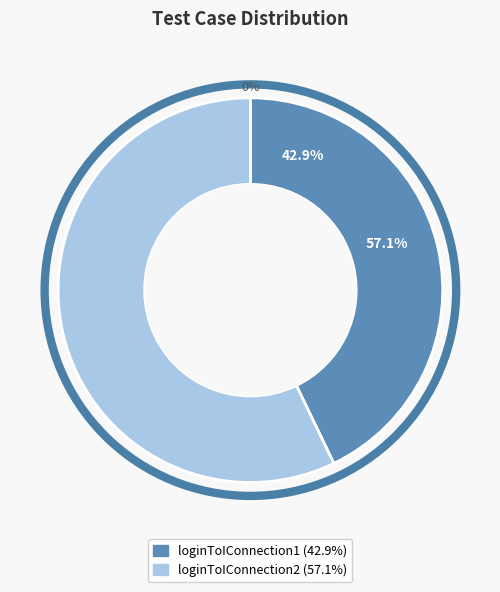

To the nearest percent, what is the average slice percentage?

50%